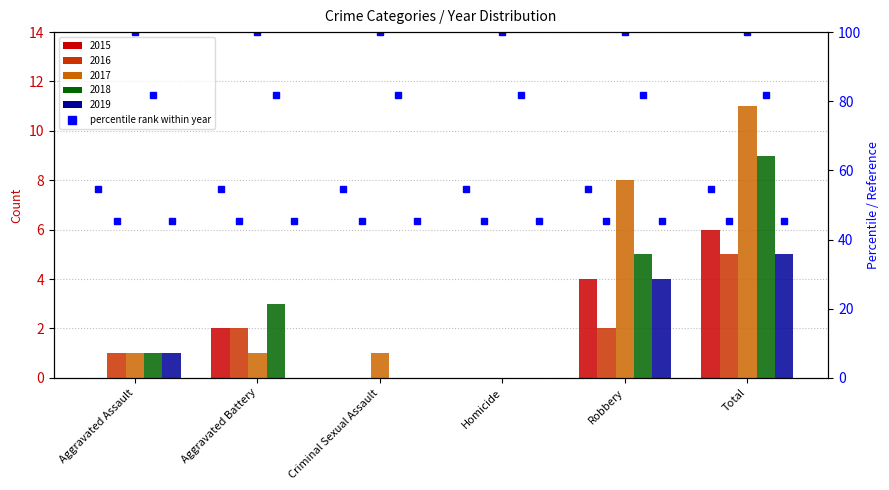

How many 2016 values are between 0 and 2?

5